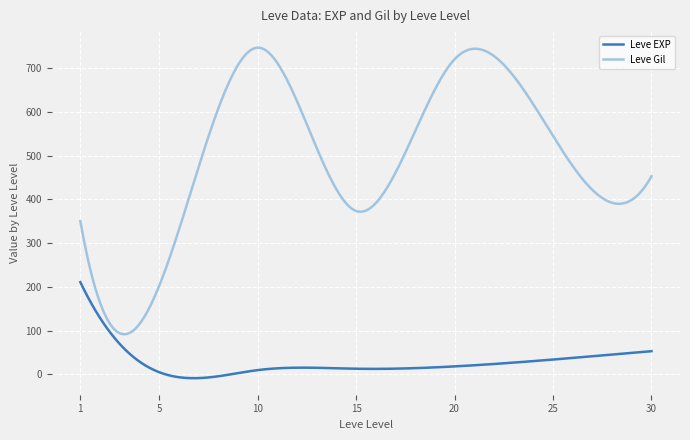

True or false: Leve EXP and Leve Gil cross at least once.

False